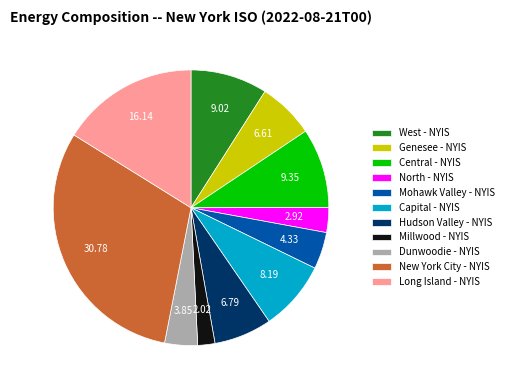

Approximately how many times larger is the value at Genesee - NYIS compared to North - NYIS?

2.3